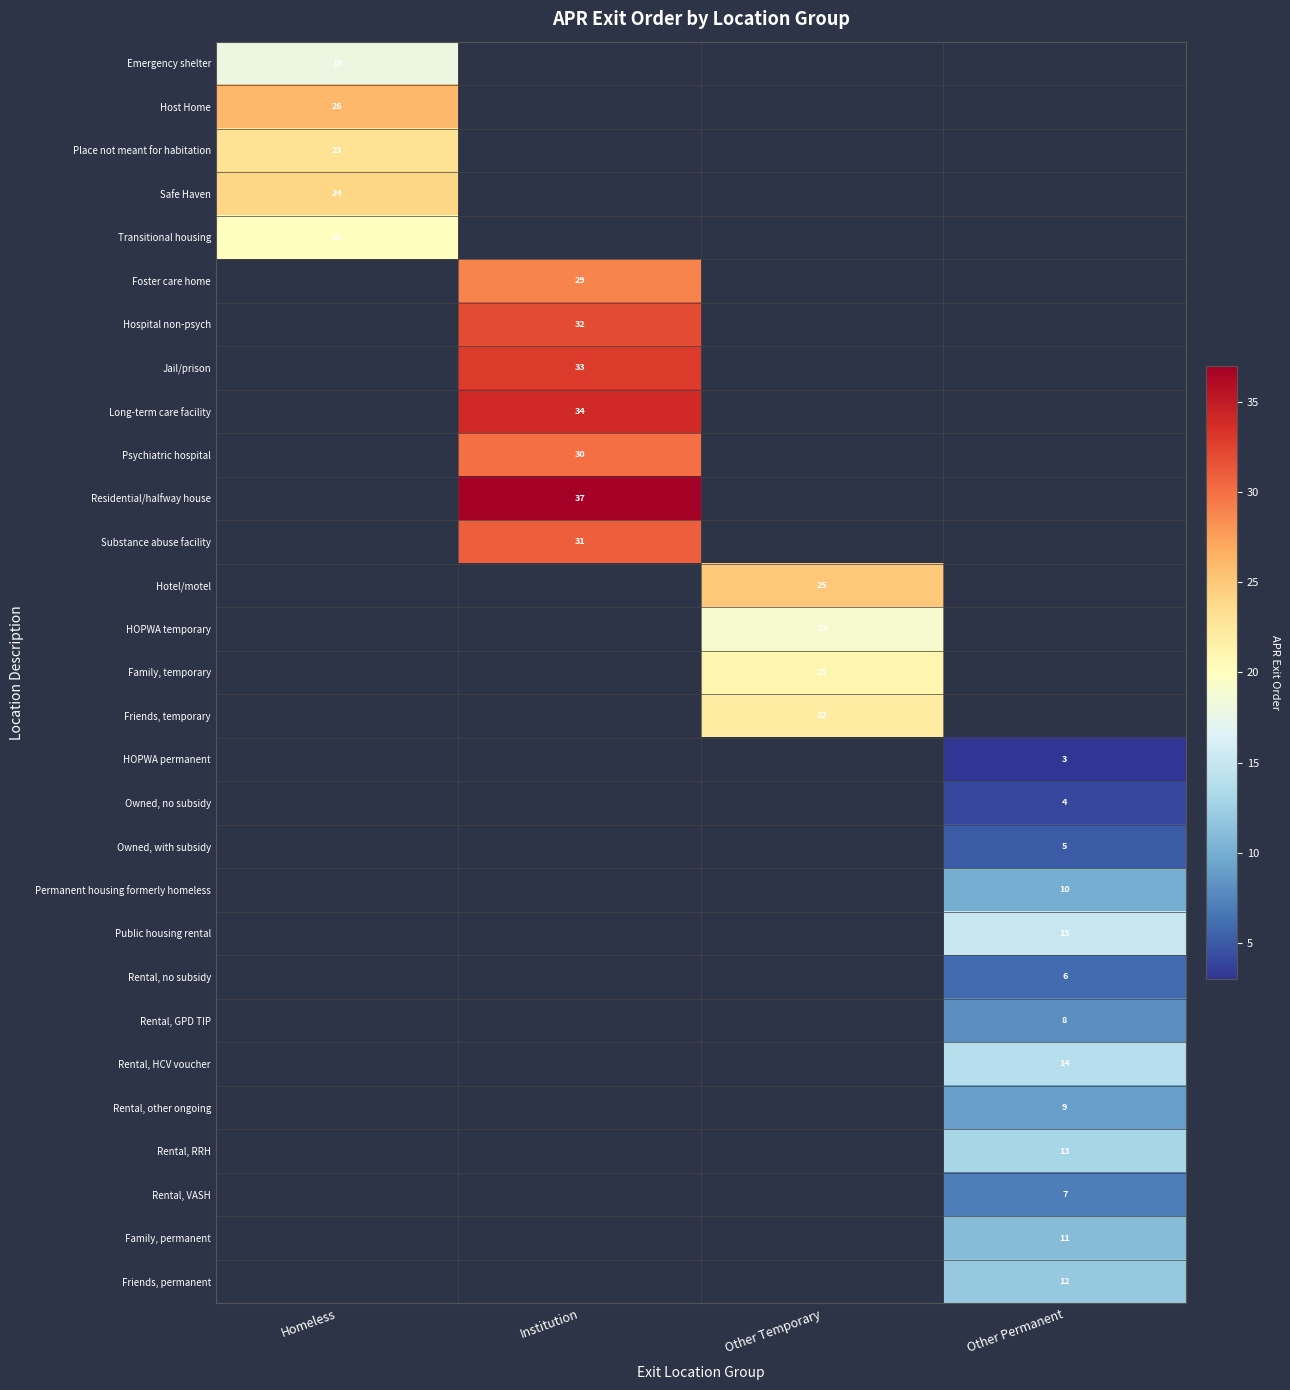

True or false: Friends, permanent has a value of 12 at Other Permanent.

True